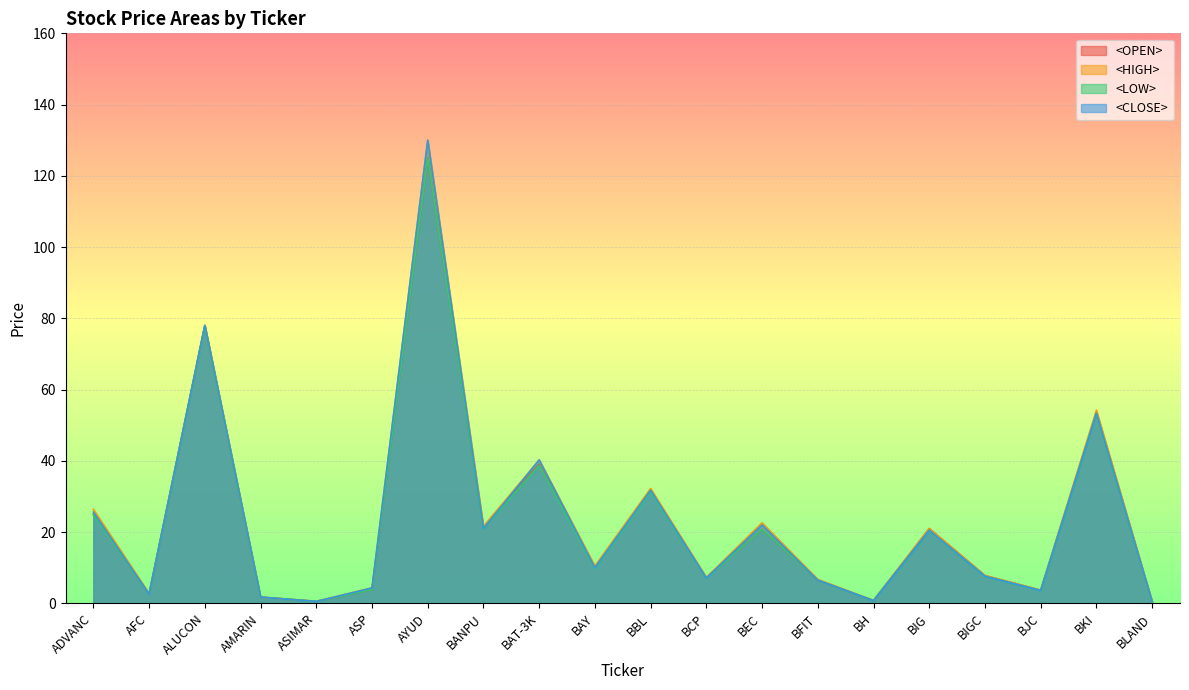

What is the maximum value shown in the chart?

130.0